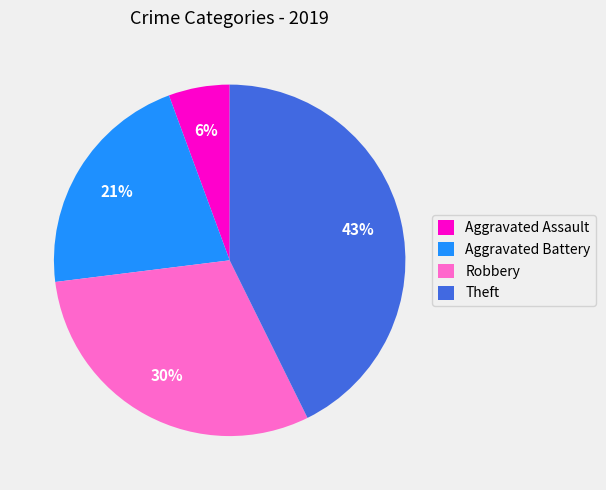

Count the number of slices in the pie.

4